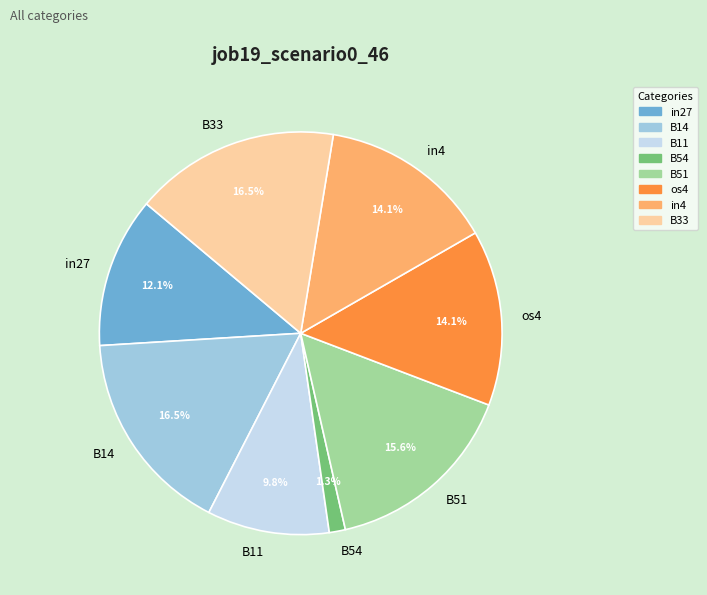

How many segments does this pie chart have?

8